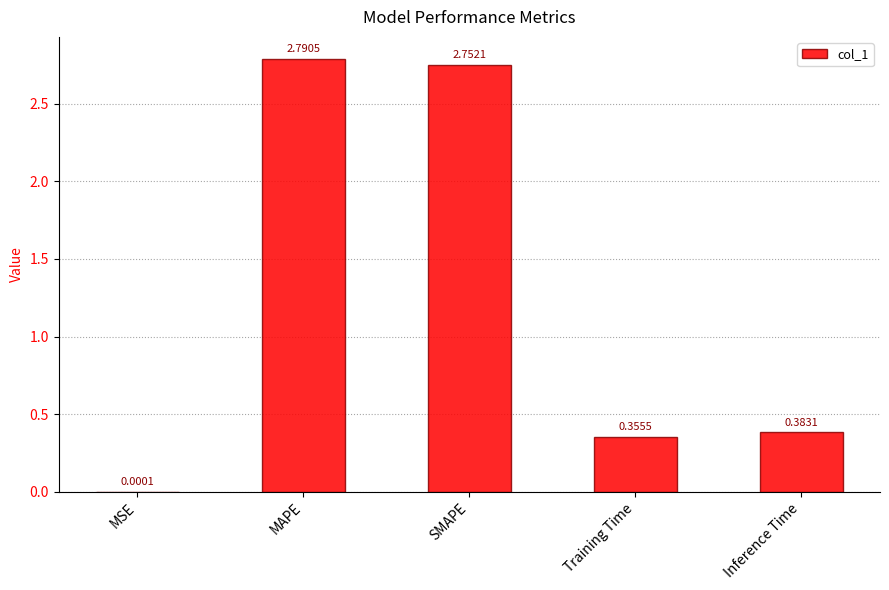

The value at MAPE is 2.8. True or false?

True